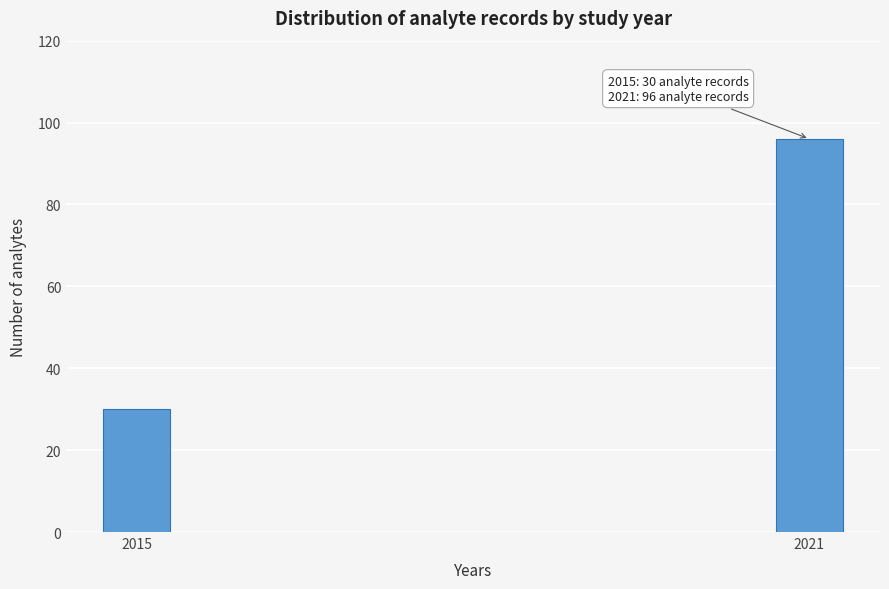

Reading left to right, transcribe all the data shown in this chart.

2015=30	2021=96